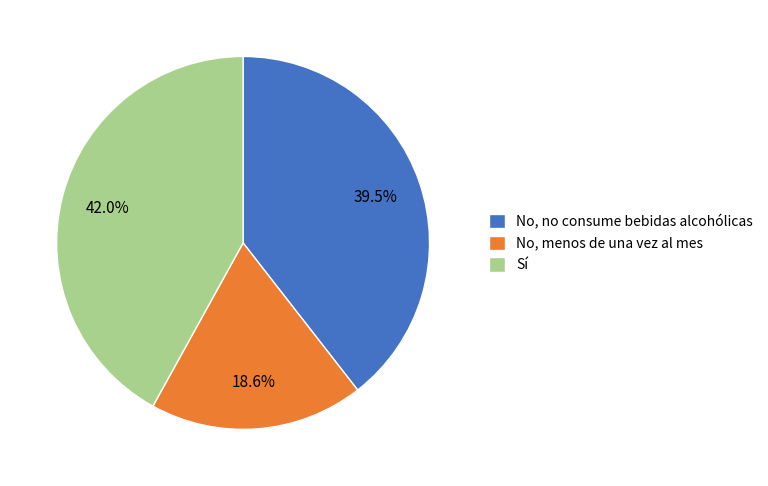

To the nearest percent, what is the combined percentage of No, menos de una vez al mes and Sí?

61%